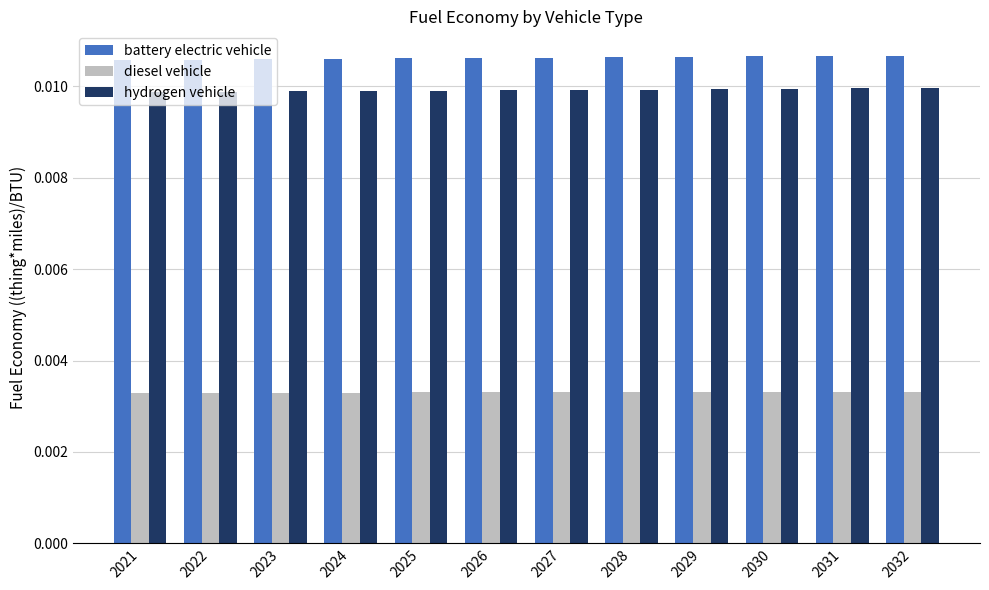

At how many categories does at least one series exceed 0?

12